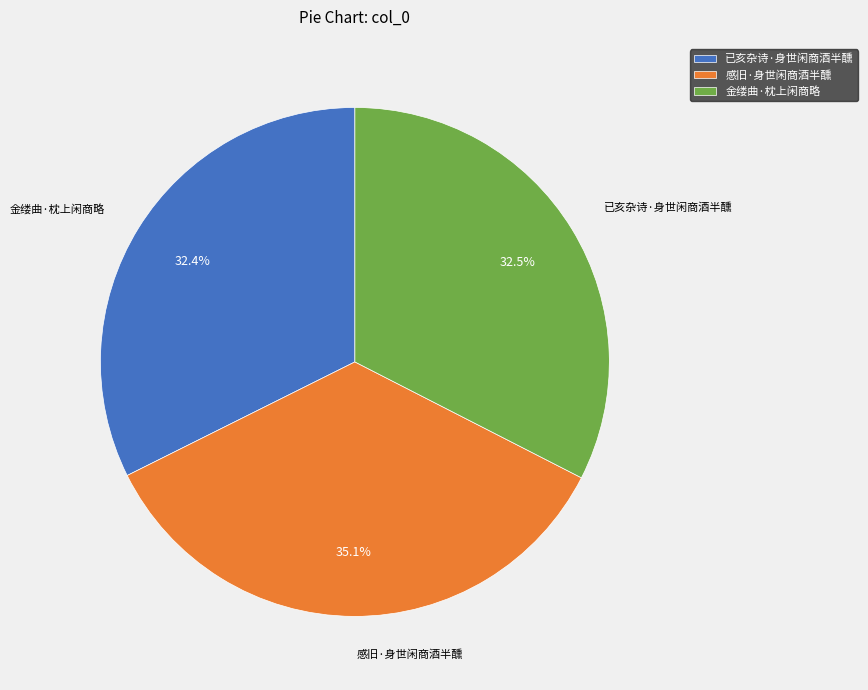

The 感旧·身世闲商酒半醺 slice represents 35% of the pie. True or false?

True